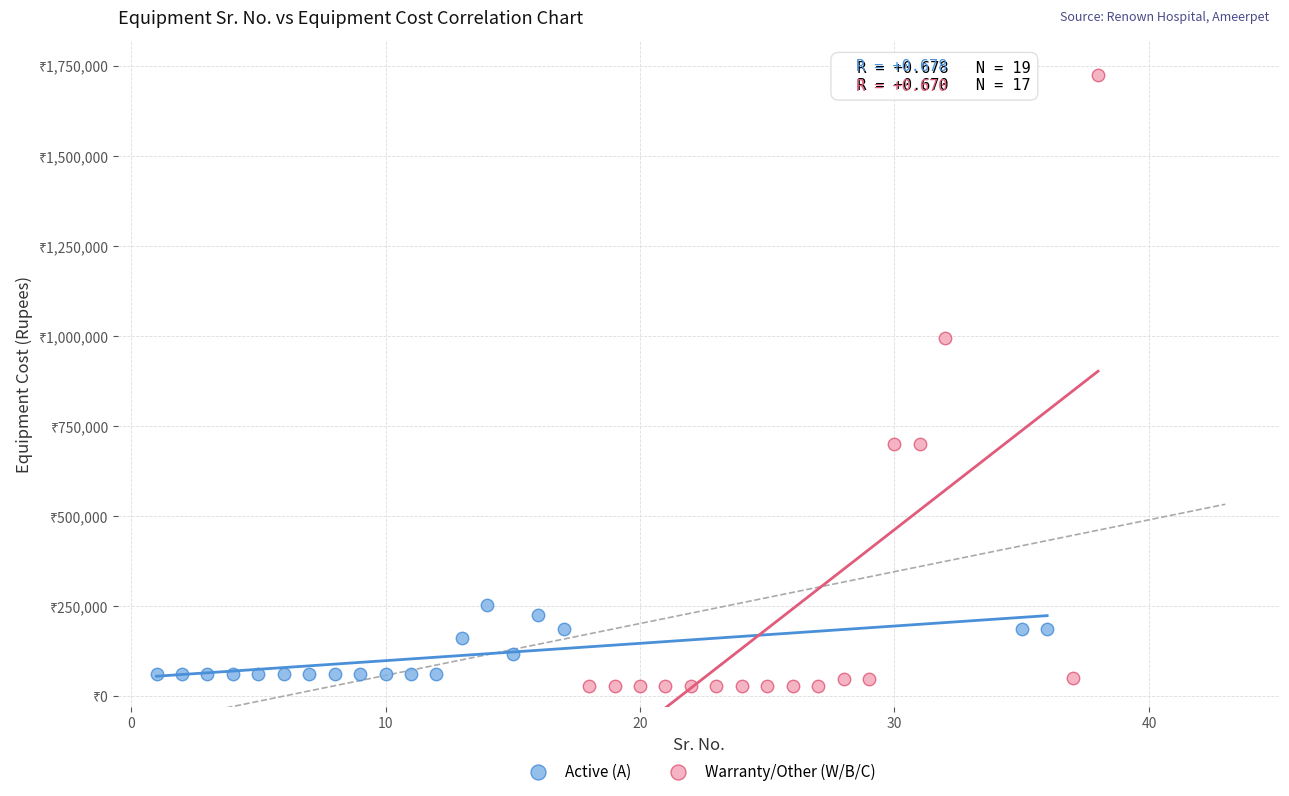

Which series reaches the maximum Y coordinate?

Warranty/Other (W/B/C)